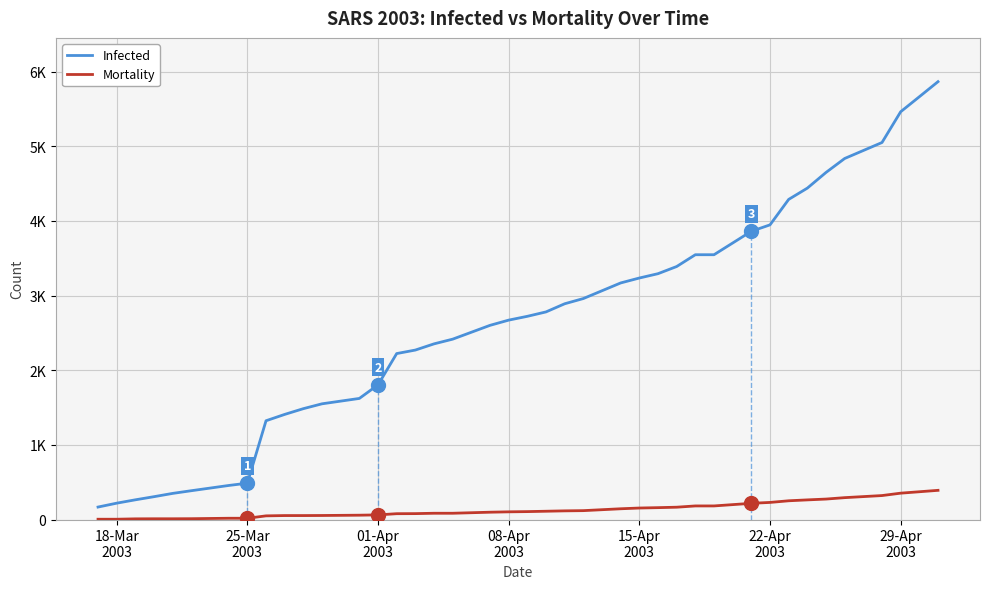

At how many categories does at least one series exceed 2370?

23